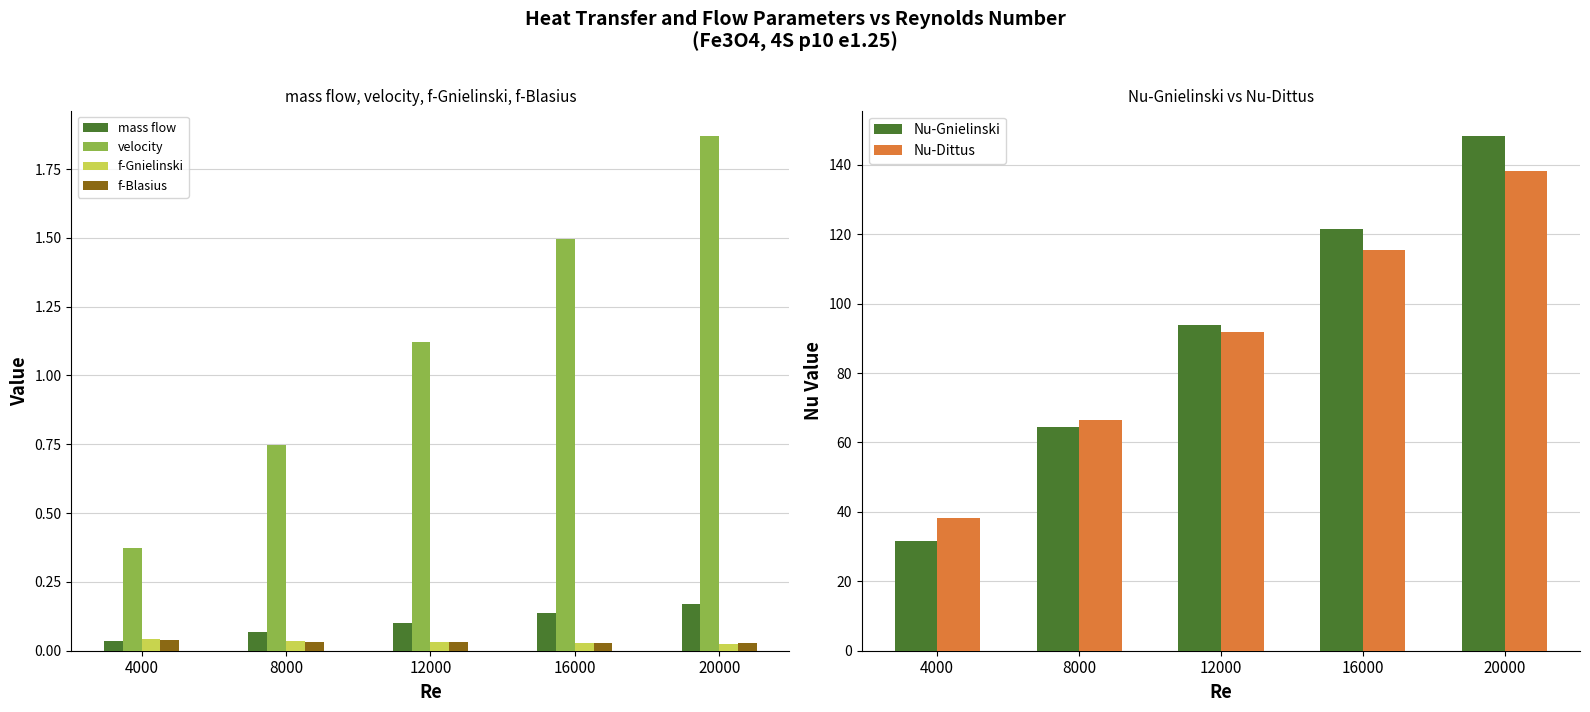

At which label is Nu-Gnielinski closest to 89?

12000